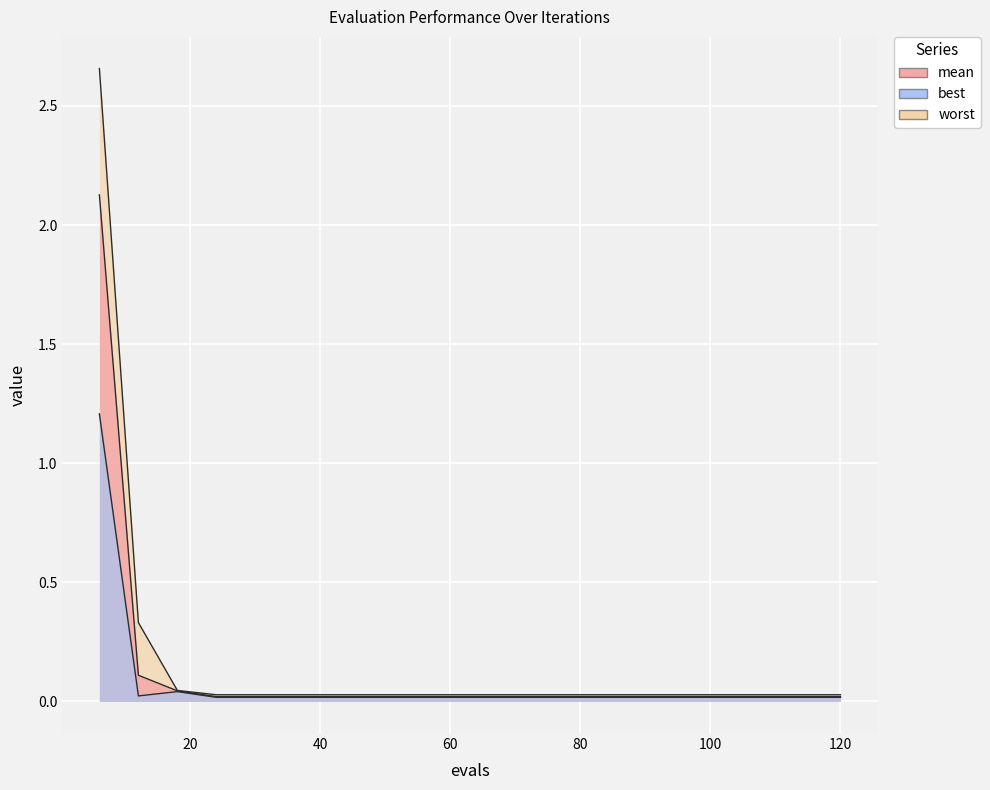

How many interior local valleys does the best series have?

1